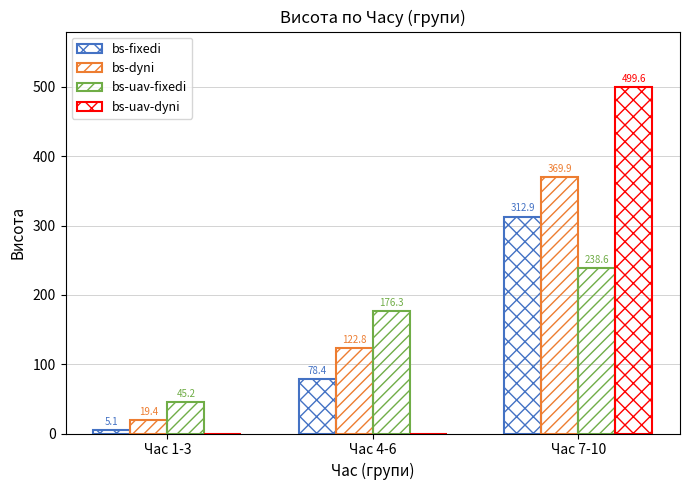

What is the value of the bs-uav-fixedi bar at the 3rd from the left?

238.6